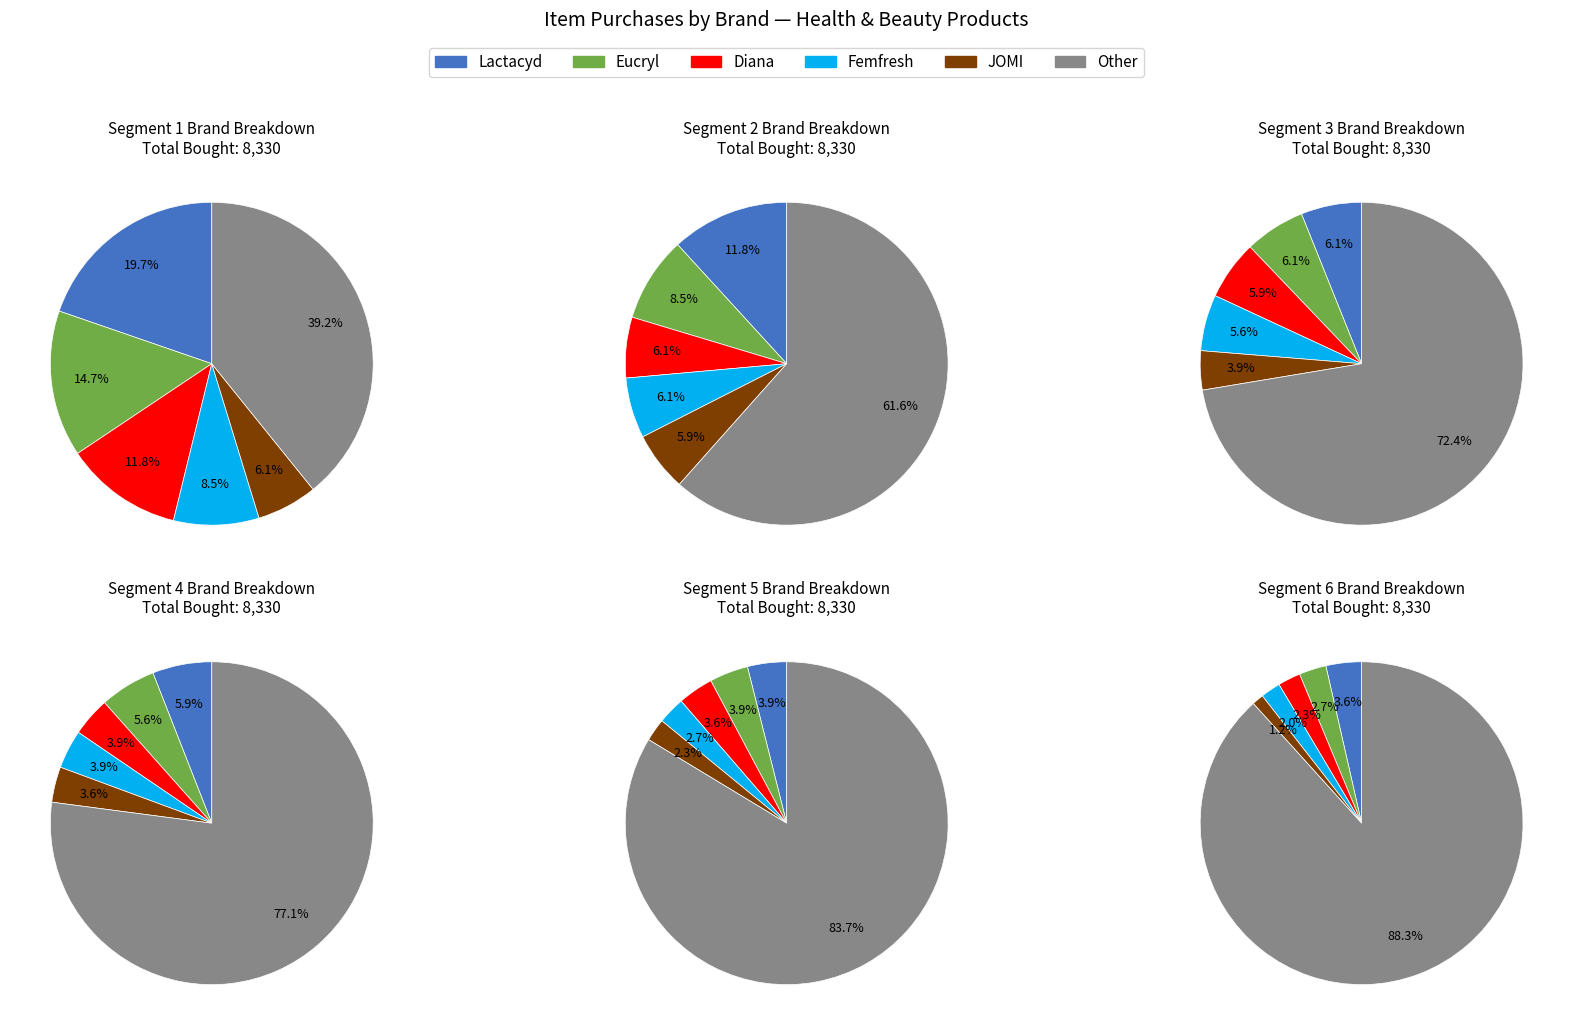

Between 16 and 12, which is larger?

16